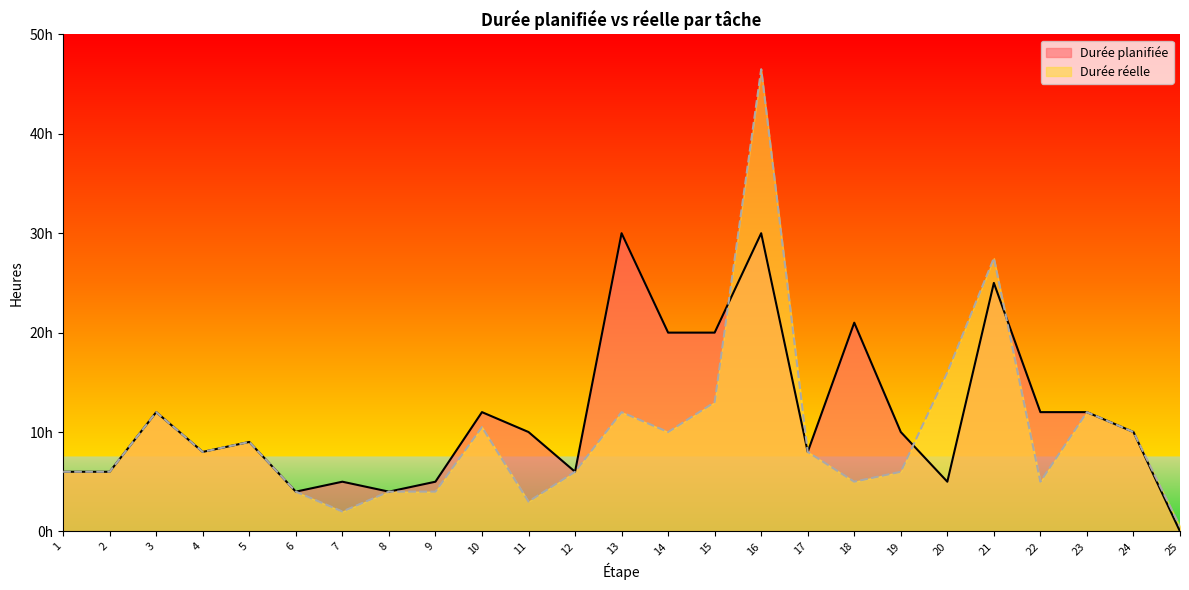

Is it true that Durée réelle equals 4.5 at 14?

False